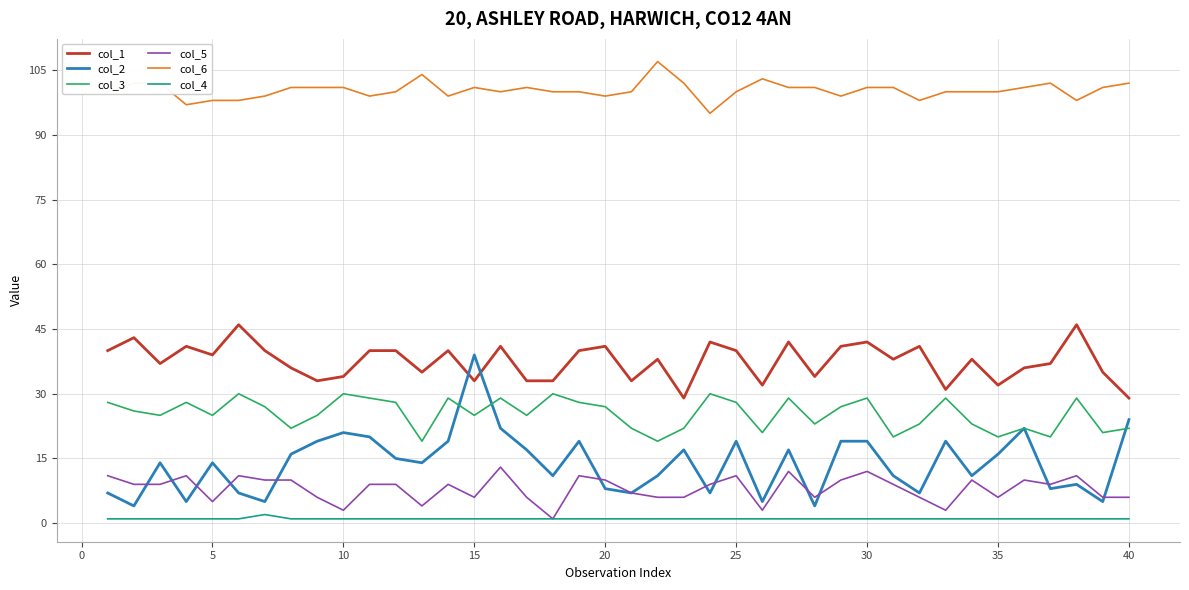

Which series has the largest total across all categories?

col_6